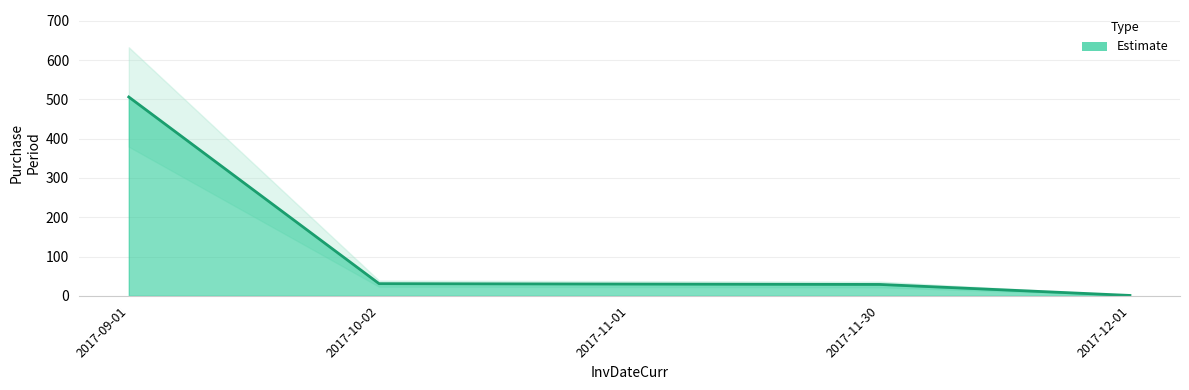

What is the sum of all values?

597